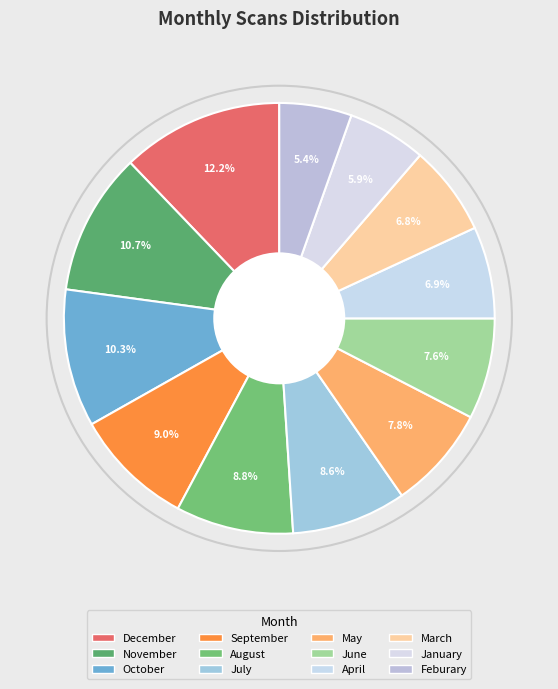

True or false: June accounts for 8% of the total.

True